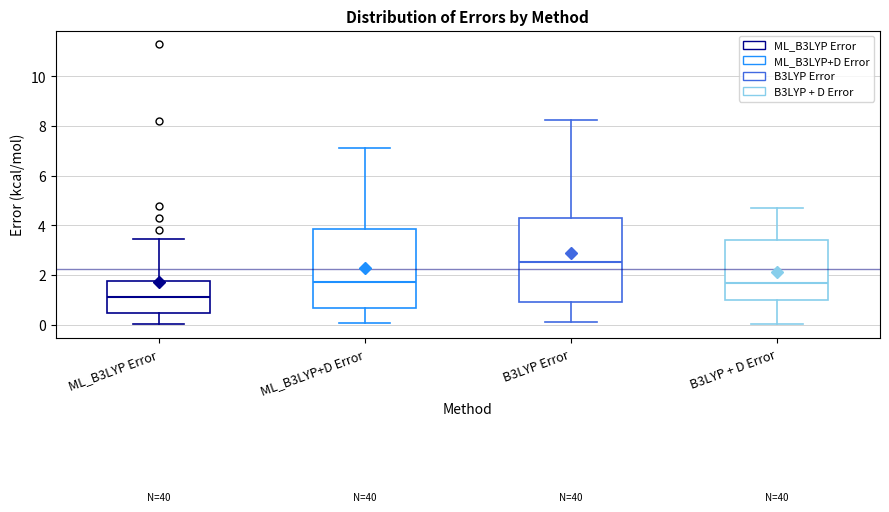

Reading left to right, read every box against the y-axis: the position of its median line, the range the box covers, and the ends of its whiskers. The values are not printed on the chart, so give them approximately, as read against the axis.

ML_B3LYP Error: median 1.0, box 0.4 to 1.8, whiskers 0.0 to 3.4
ML_B3LYP+D Error: median 1.8, box 0.6 to 3.8, whiskers 0.0 to 7.2
B3LYP Error: median 2.6, box 1.0 to 4.2, whiskers 0.0 to 8.2
B3LYP + D Error: median 1.6, box 1.0 to 3.4, whiskers 0.0 to 4.8